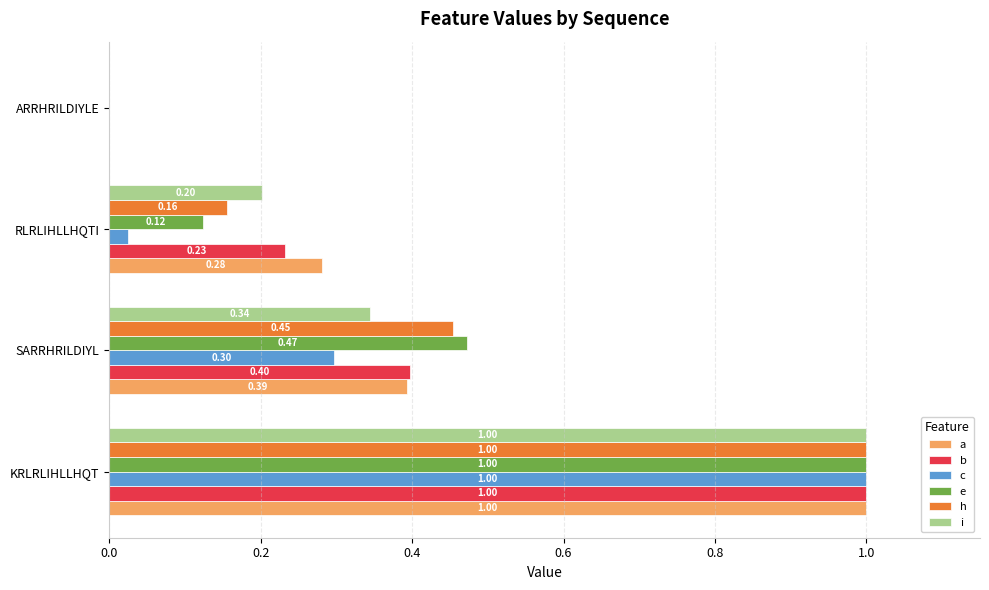

What is the sum of the i values at ARRHRILDIYLE and KRLRLIHLLHQT?

1.0